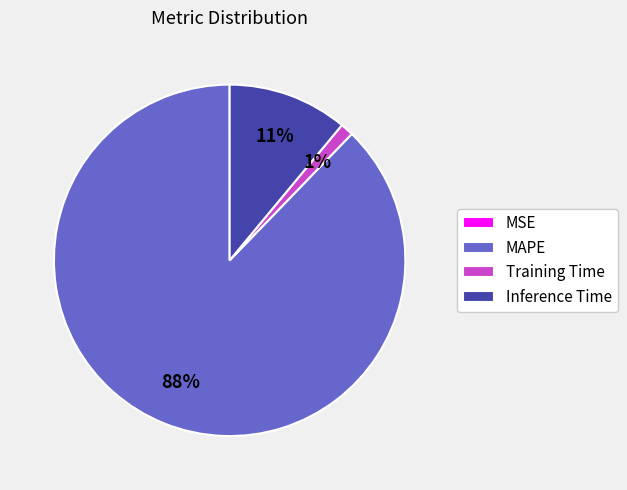

To the nearest percent, what is the difference between the Training Time and MAPE slice percentages?

87%